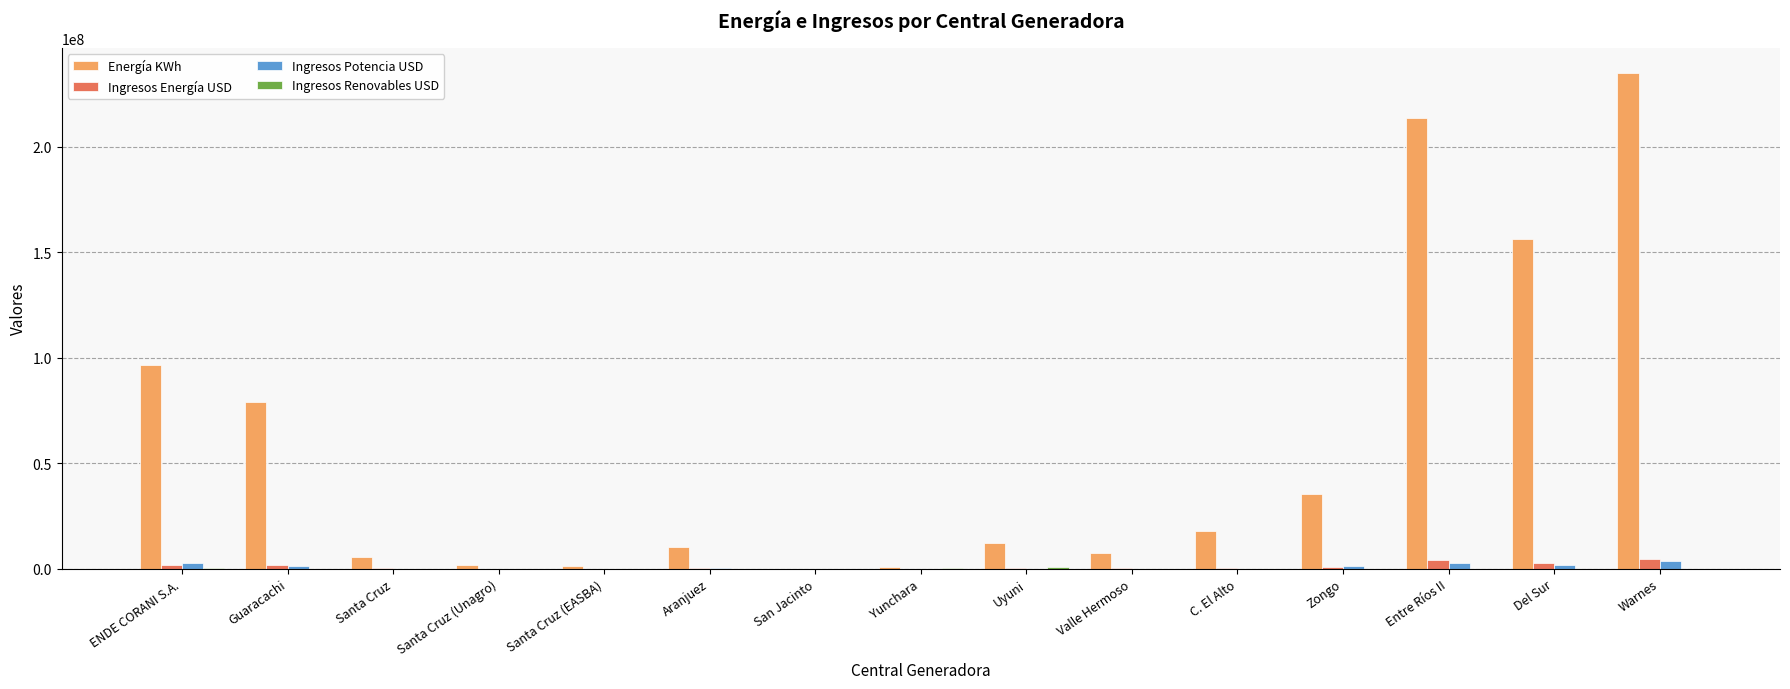

How many groups of bars are there?

15